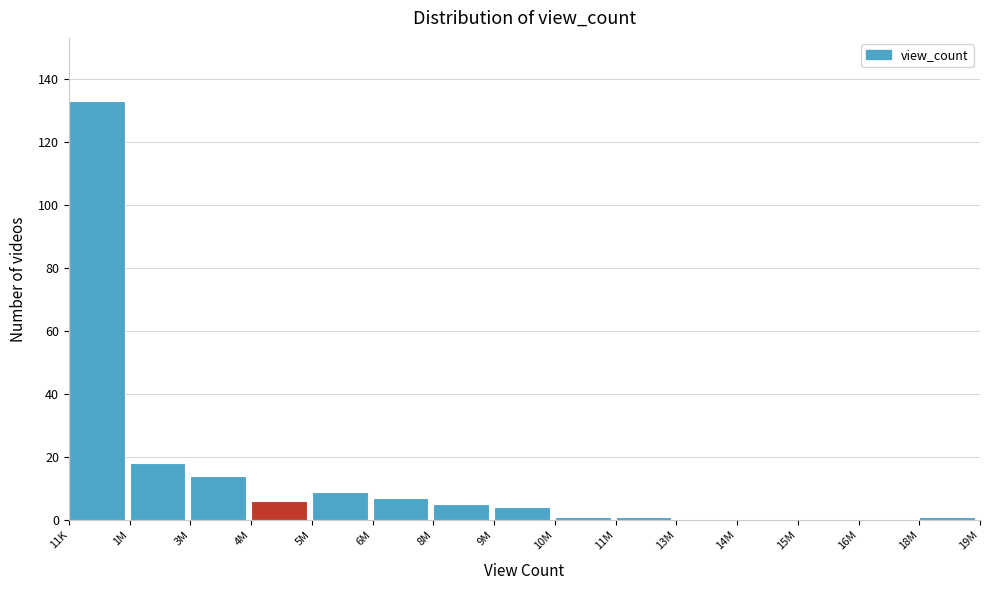

Reading right to left, list all the values displayed in this chart.

18M=1	16M=0	15M=0	14M=0	13M=0	11M=1	10M=1	9M=4	8M=5	6M=7	5M=9	4M=6	3M=14	1M=18	11K=133